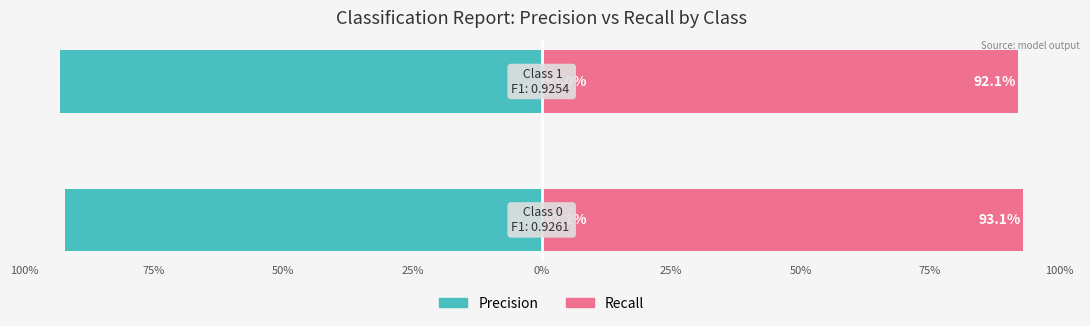

At 75%, list the series in order from smallest to largest.

precision, recall